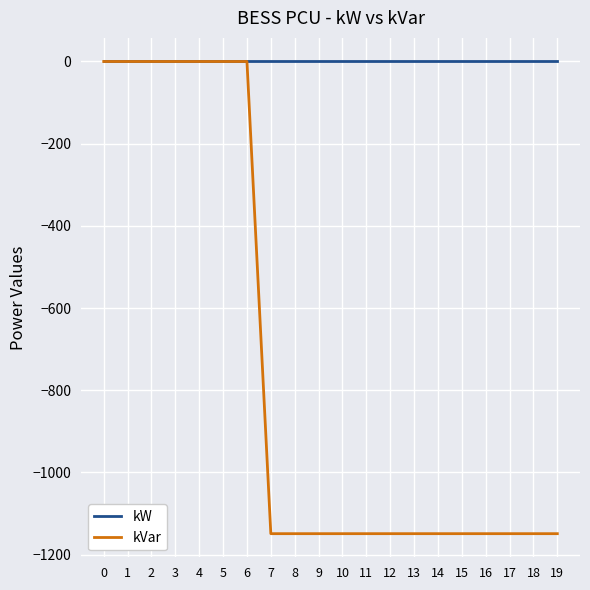

What is the difference between the second highest and second lowest values in the kVar series?

1149